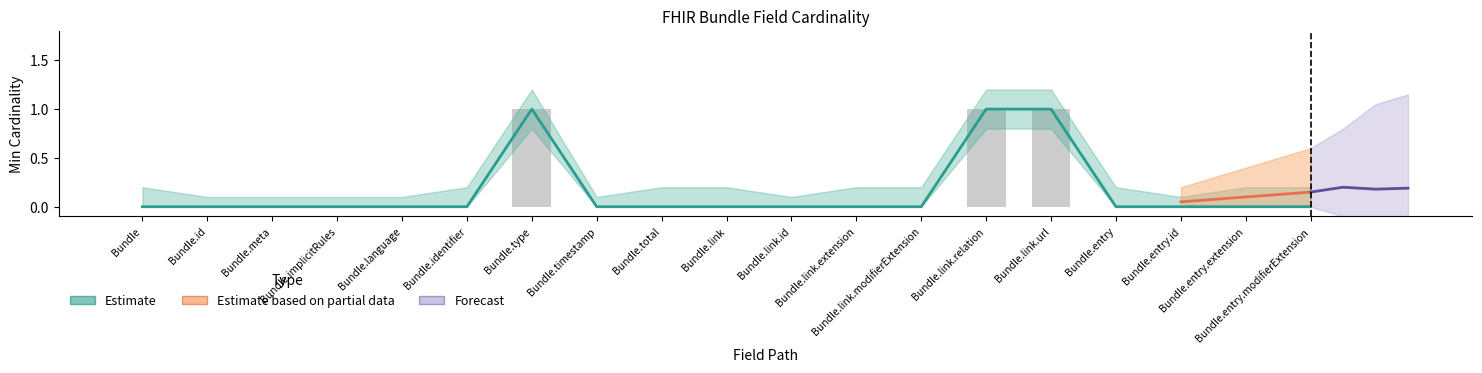

What is the difference between the Min values at Bundle.entry.extension and Bundle.link.relation?

1